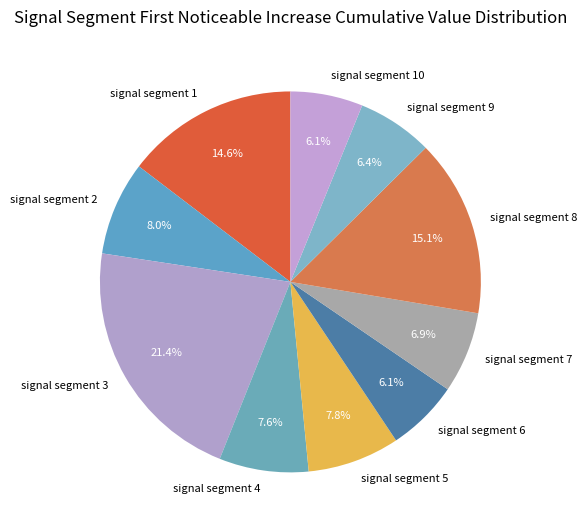

What portion of the pie excludes signal segment 8?

84.9%